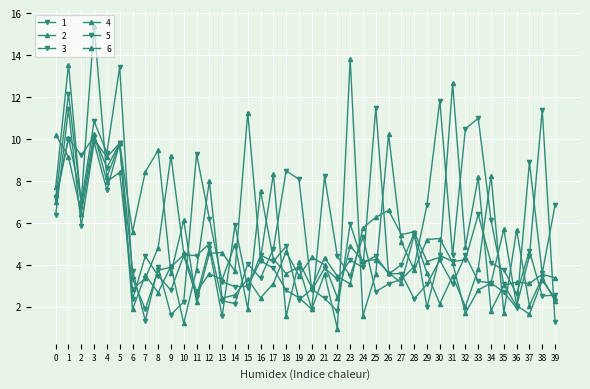

What is the sum of the 3 values at 4 and 15?

11.5